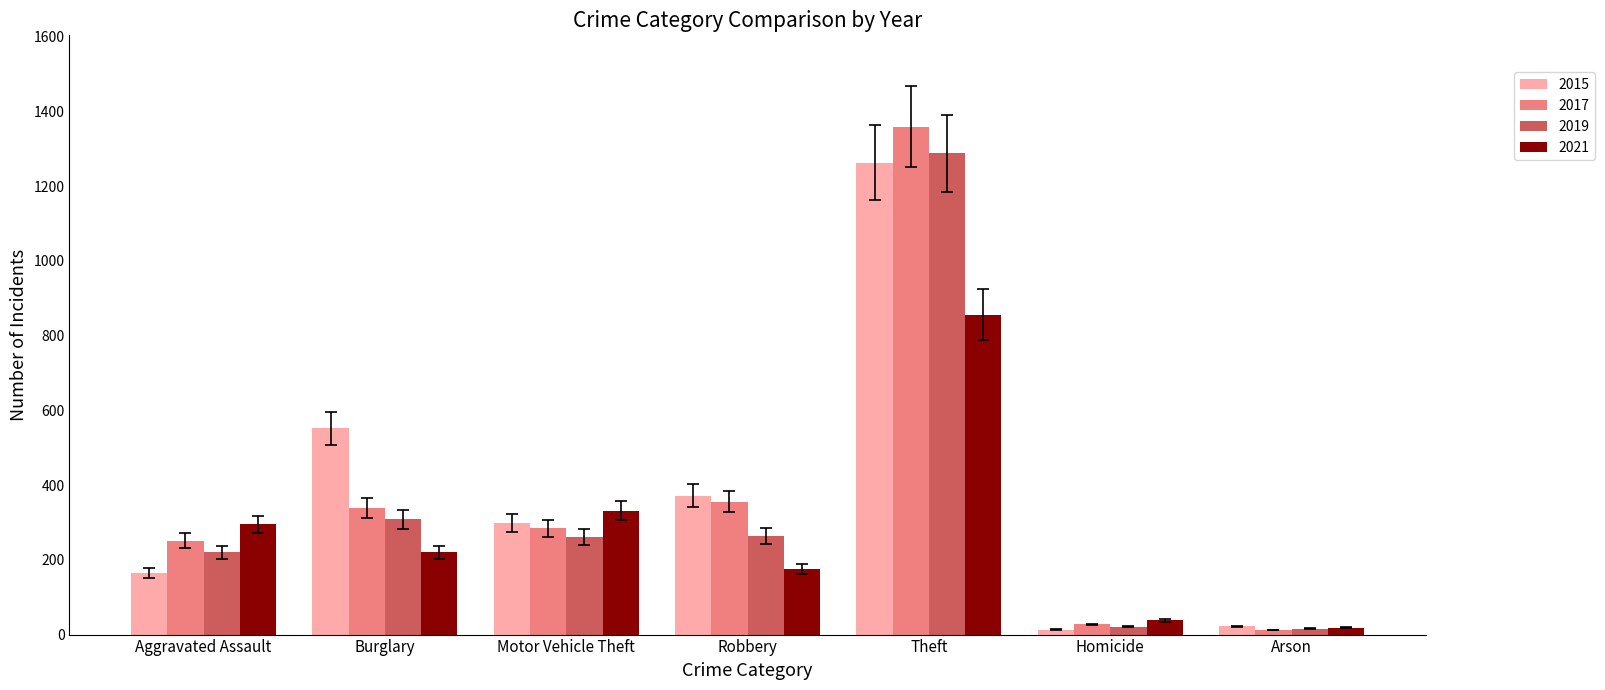

Which category has the highest value in the 2021 series?

Theft